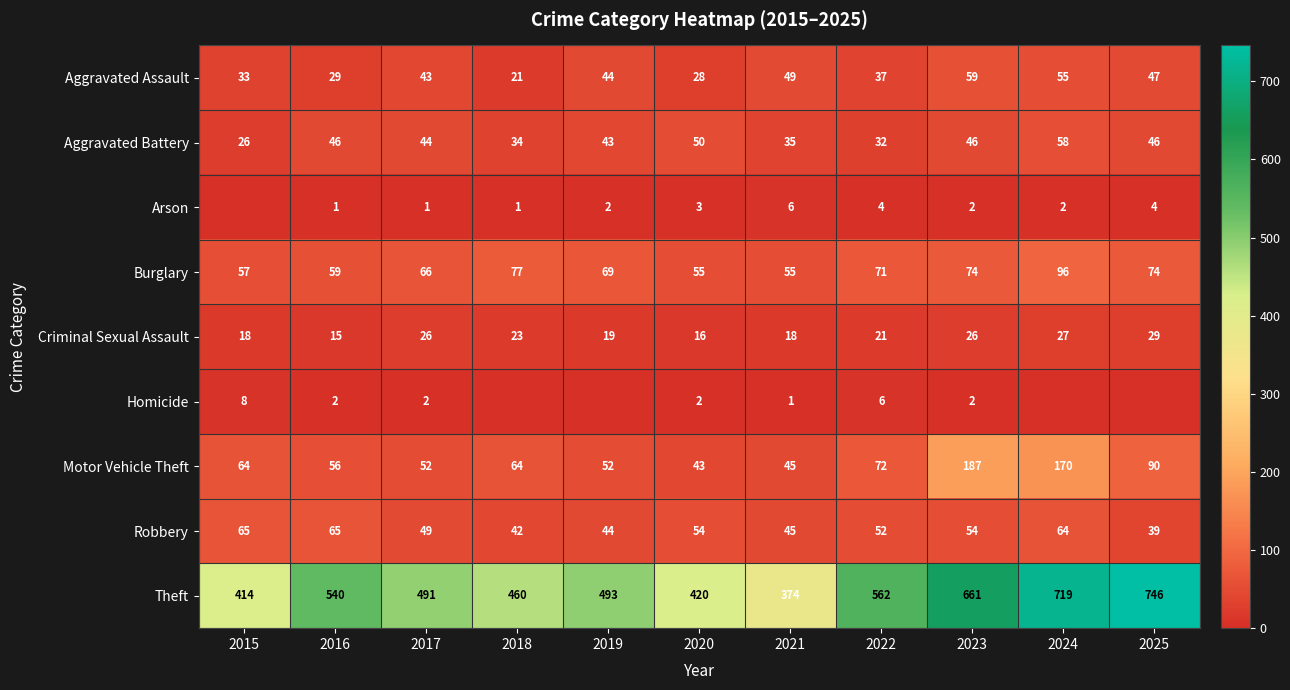

List the labels in order of Robbery value, smallest first.

2025, 2018, 2019, 2021, 2017, 2022, 2020, 2023, 2024, 2015, 2016